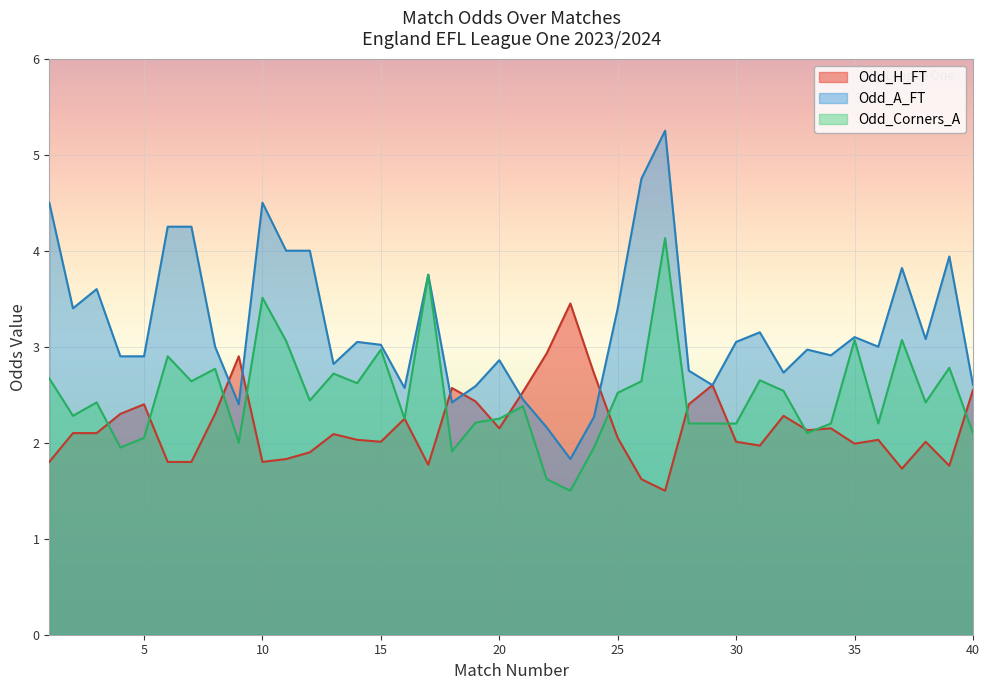

At how many categories does at least one series exceed 3?

21